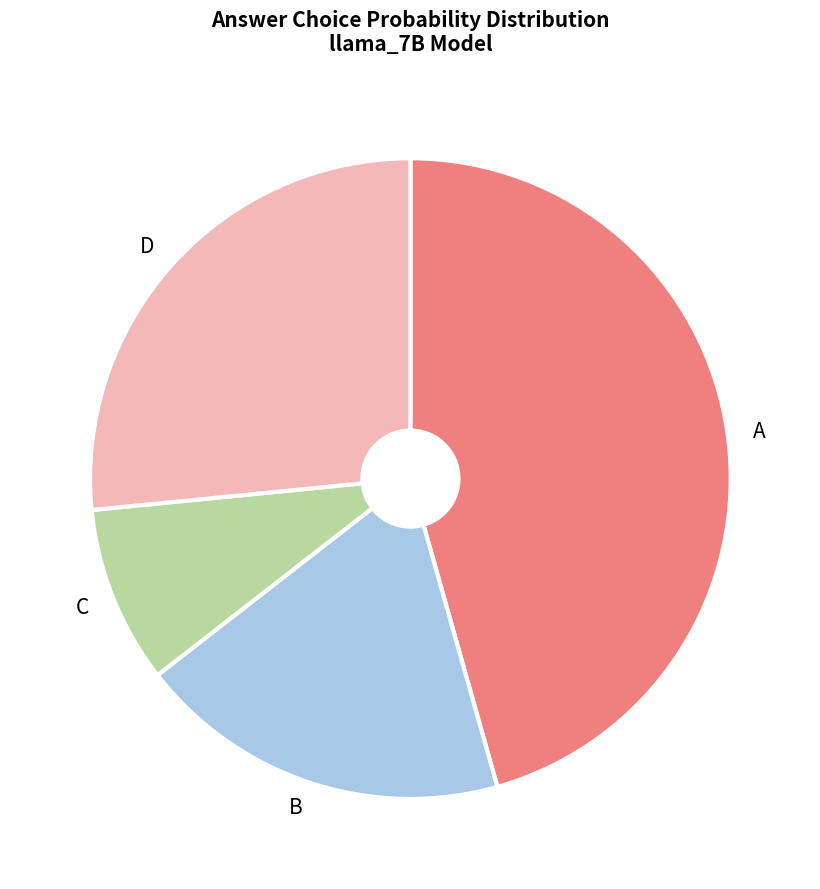

Rank the categories by value from lowest to highest.

C, B, D, A